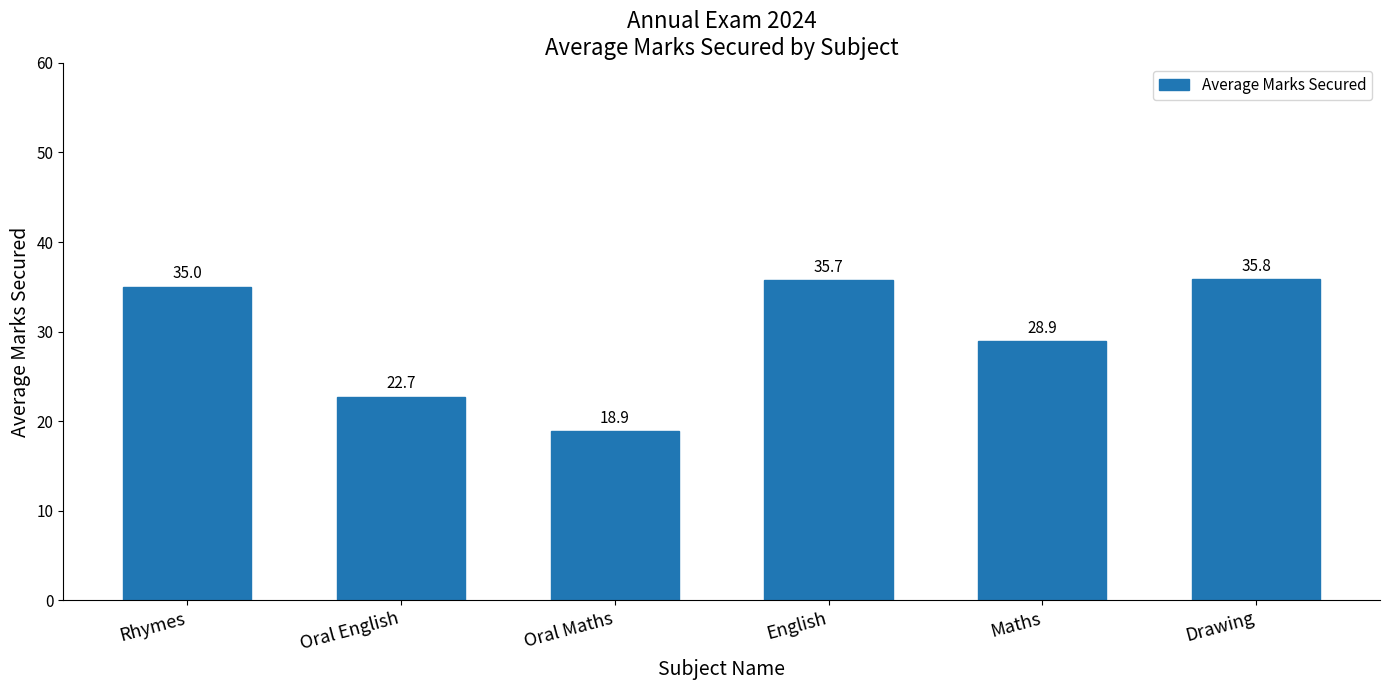

What is the approximate value at Maths?

28.9